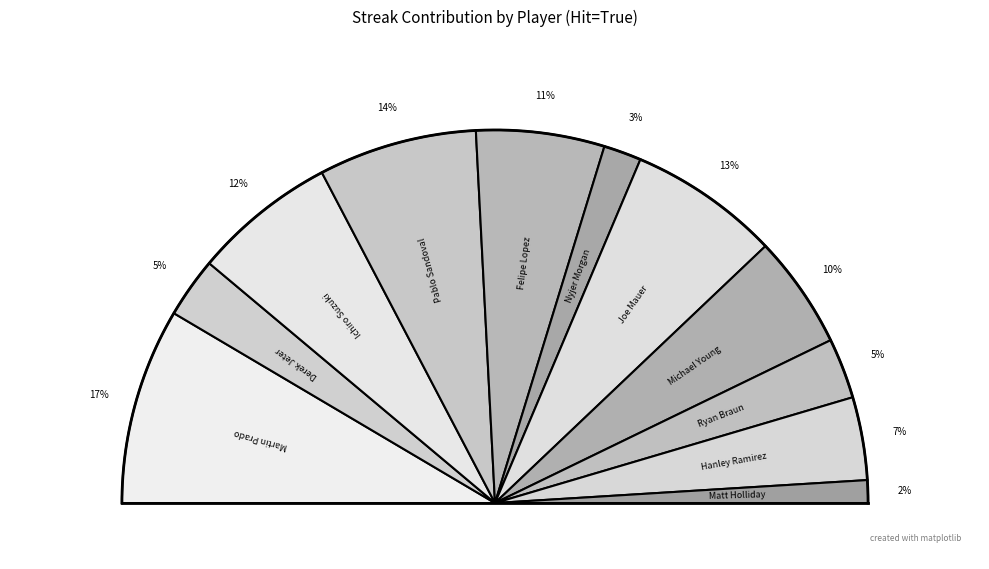

Does any single category account for the majority?

No